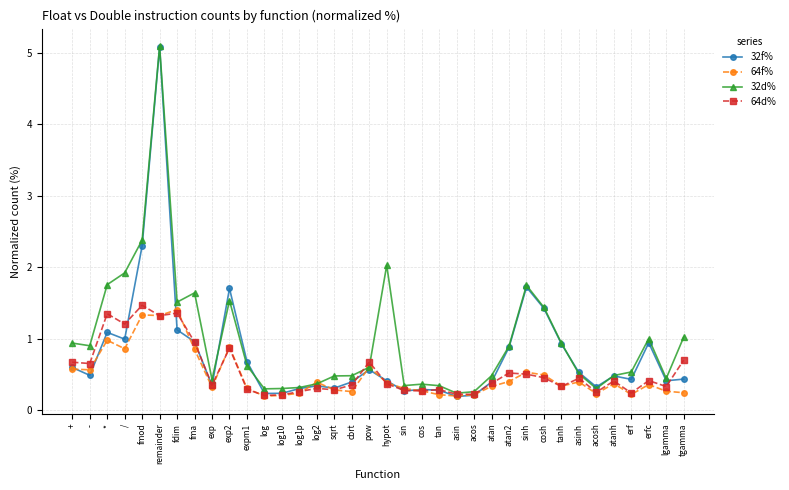

True or false: 64d% has more than 0 points higher than both neighbors.

True